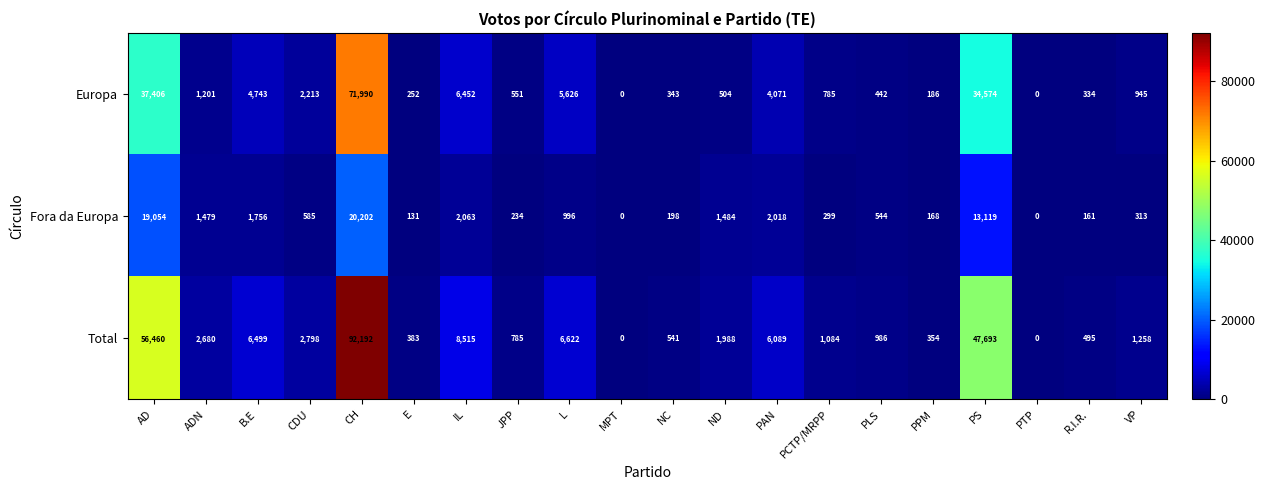

What is the maximum value for Total?

92192